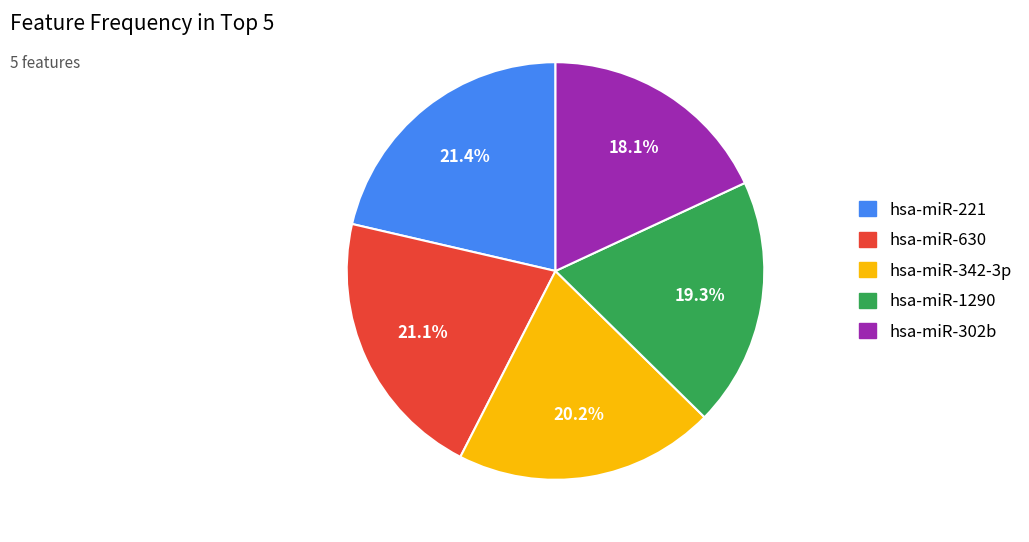

Is it true that hsa-miR-630 is 13% of the pie?

False